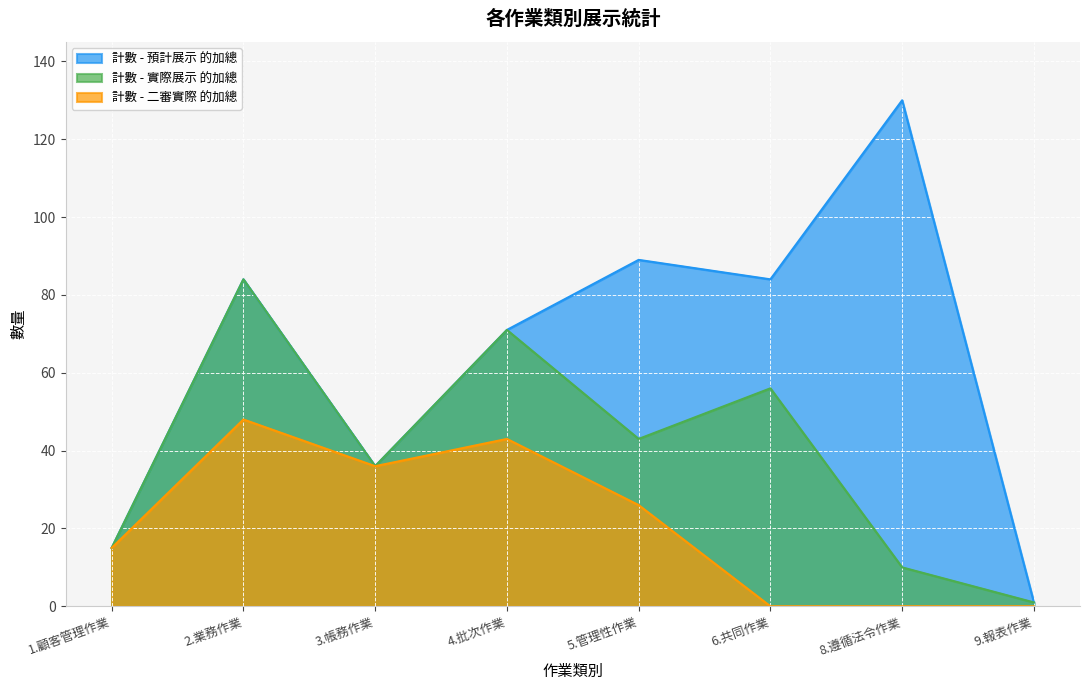

How many values in the 計數 - 二審實際 的加總 series are below 26?

4